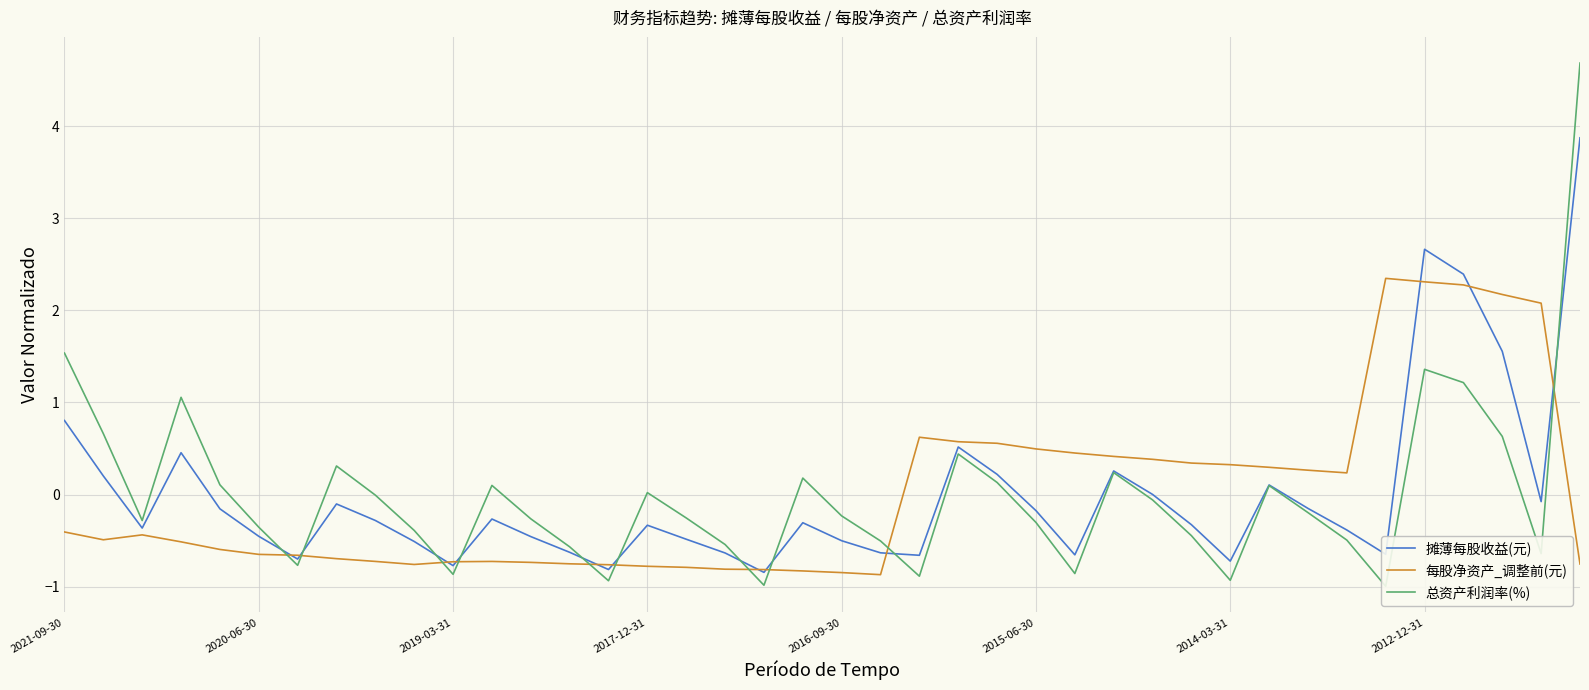

What is the lowest value of the 每股净资产_调整前(元) series?

-0.9